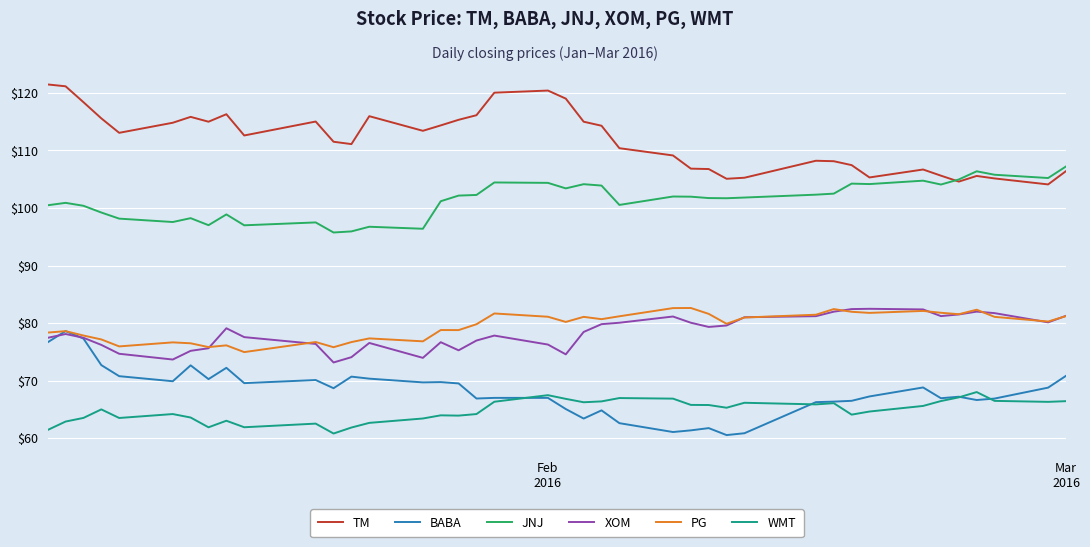

Which series has the largest total across all categories?

TM